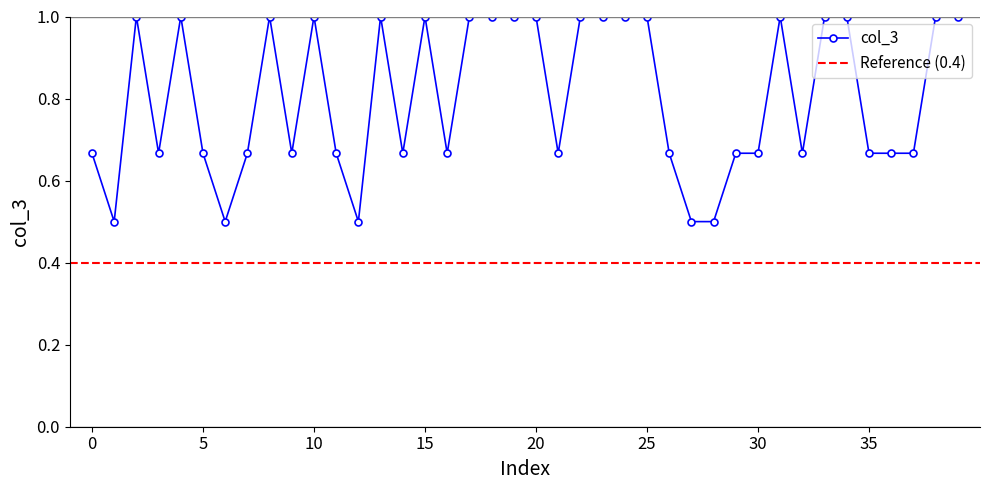

How many values are between 0 and 1?

40